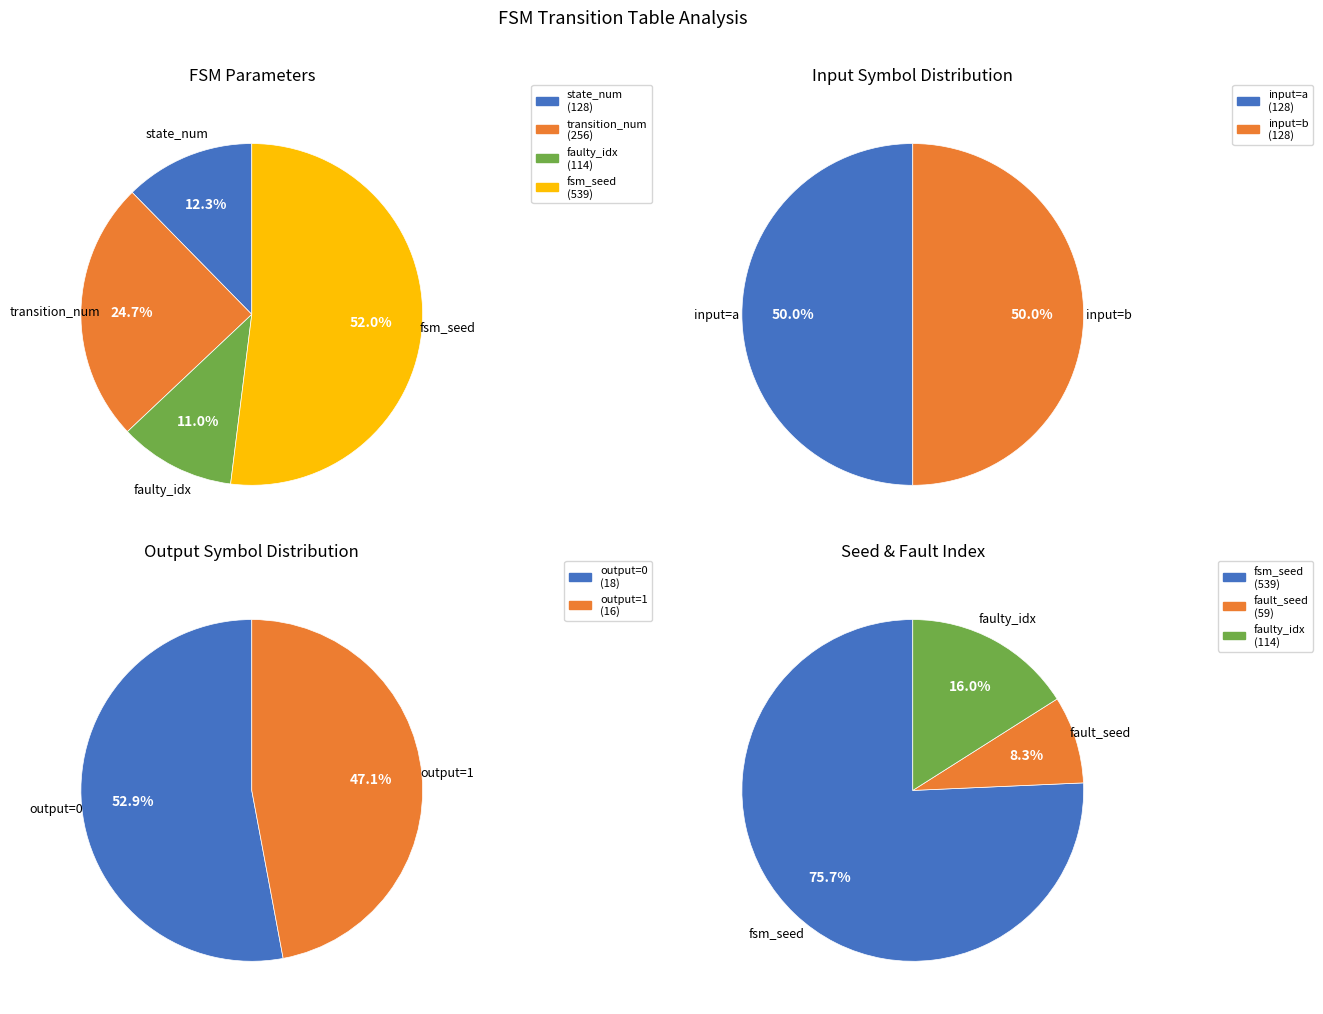

Does state_num account for over 50% of the chart?

No